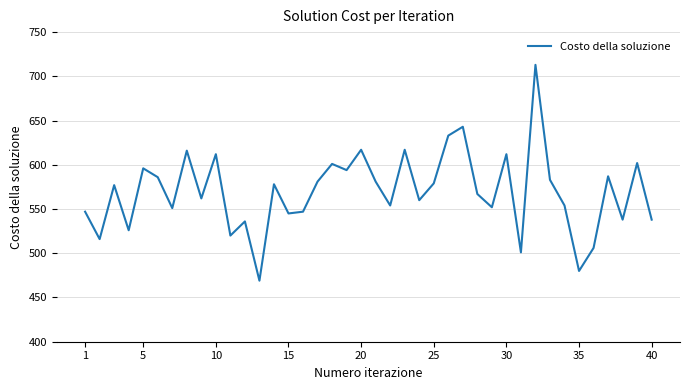

How many distinct data groups are displayed?

1